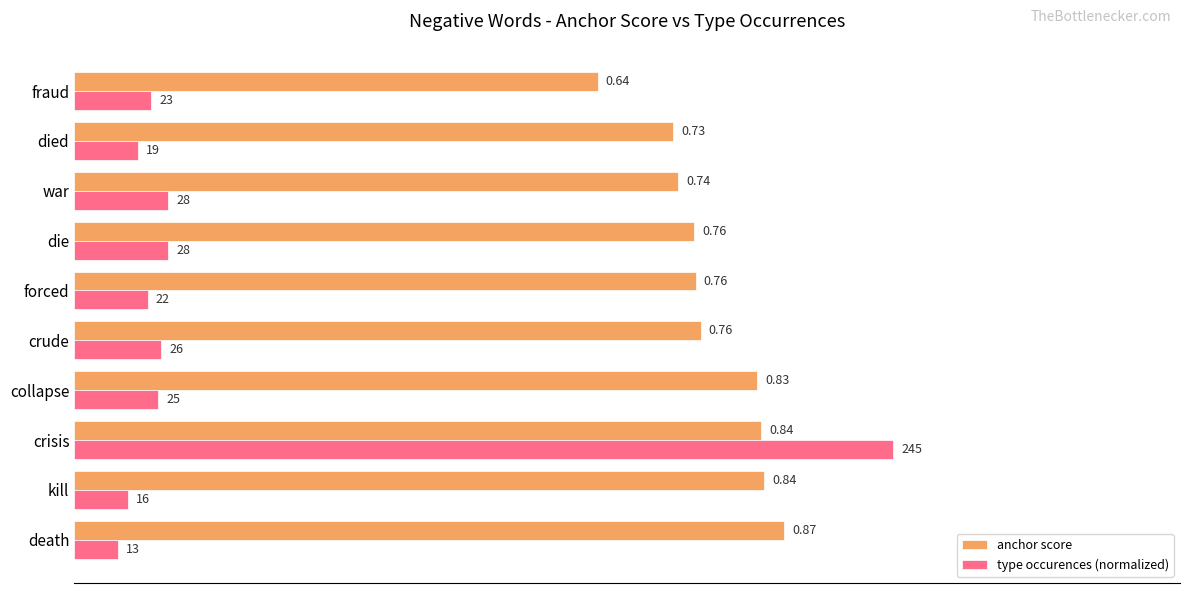

What is the sum of all type occurences (normalized) values?

1.8